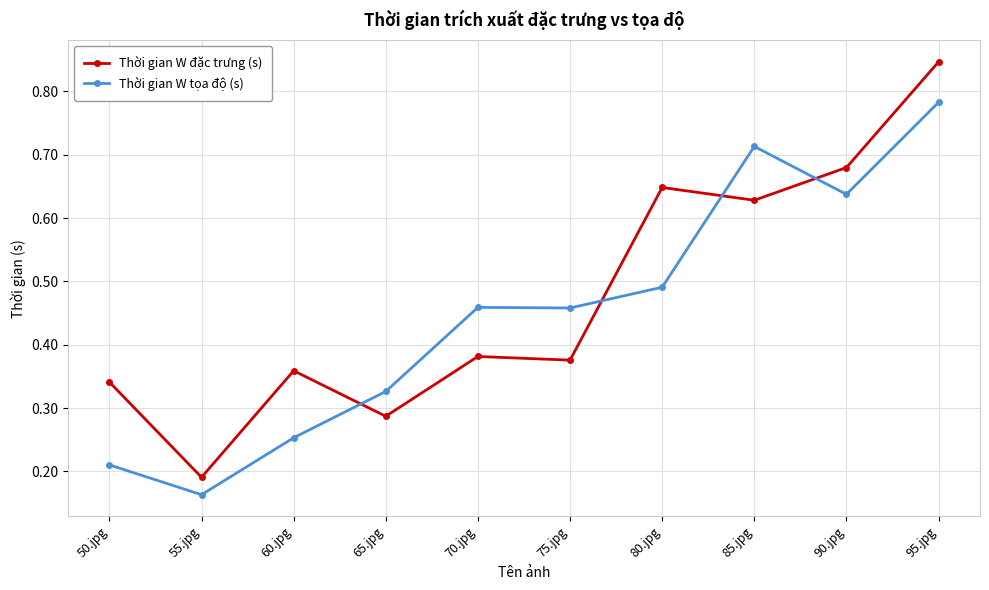

How many times do Thời gian W đặc trưng (s) and Thời gian W tọa độ (s) cross each other?

4